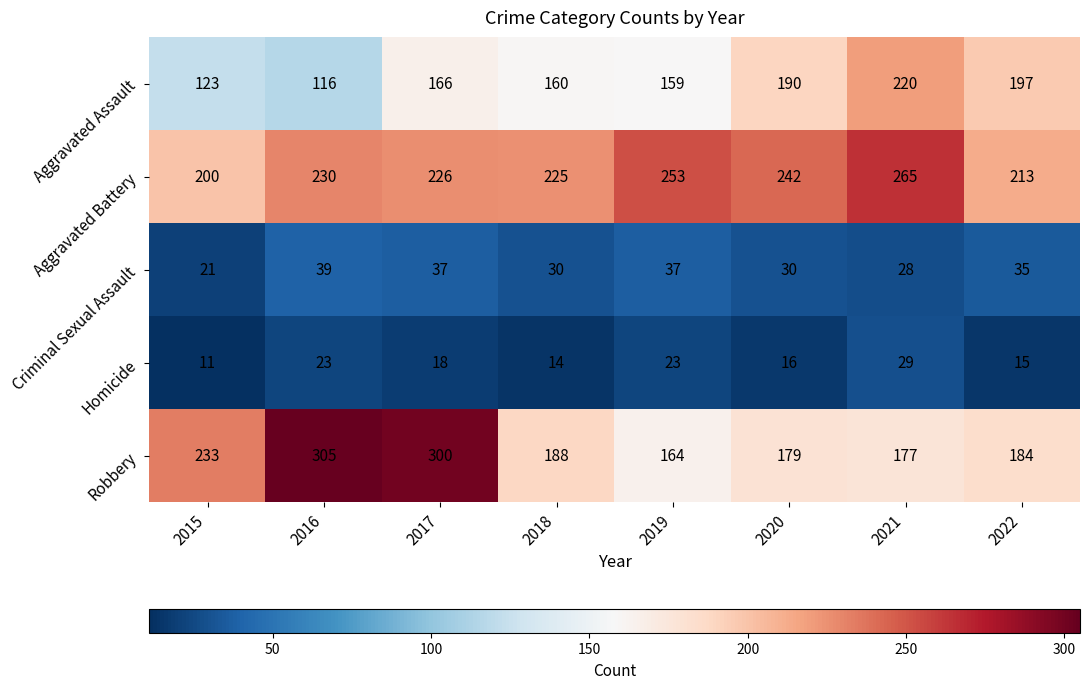

Where is Aggravated Assault nearest to the value 168?

2017